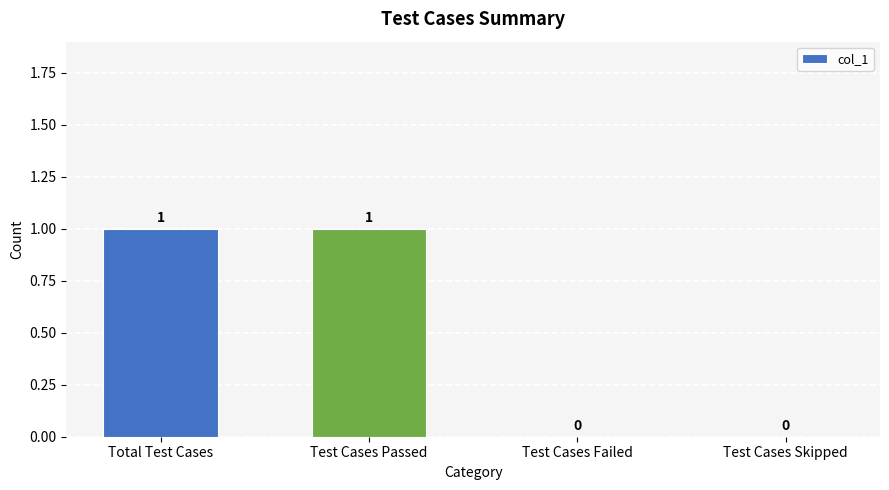

The value at Total Test Cases is 1. True or false?

True